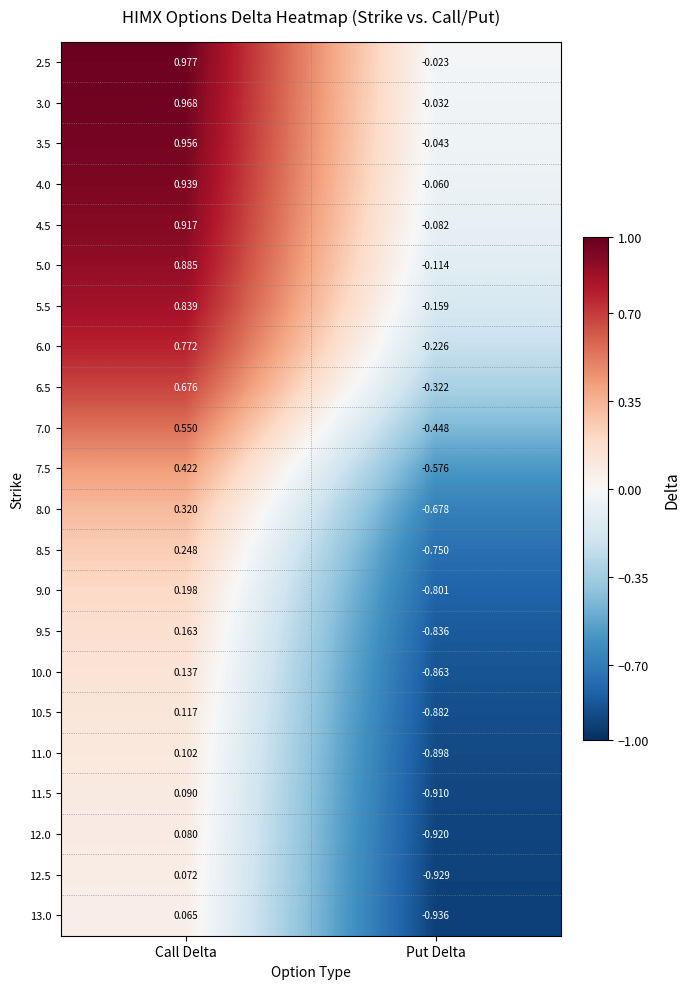

What is the total value across all series at Call Delta?

10.5